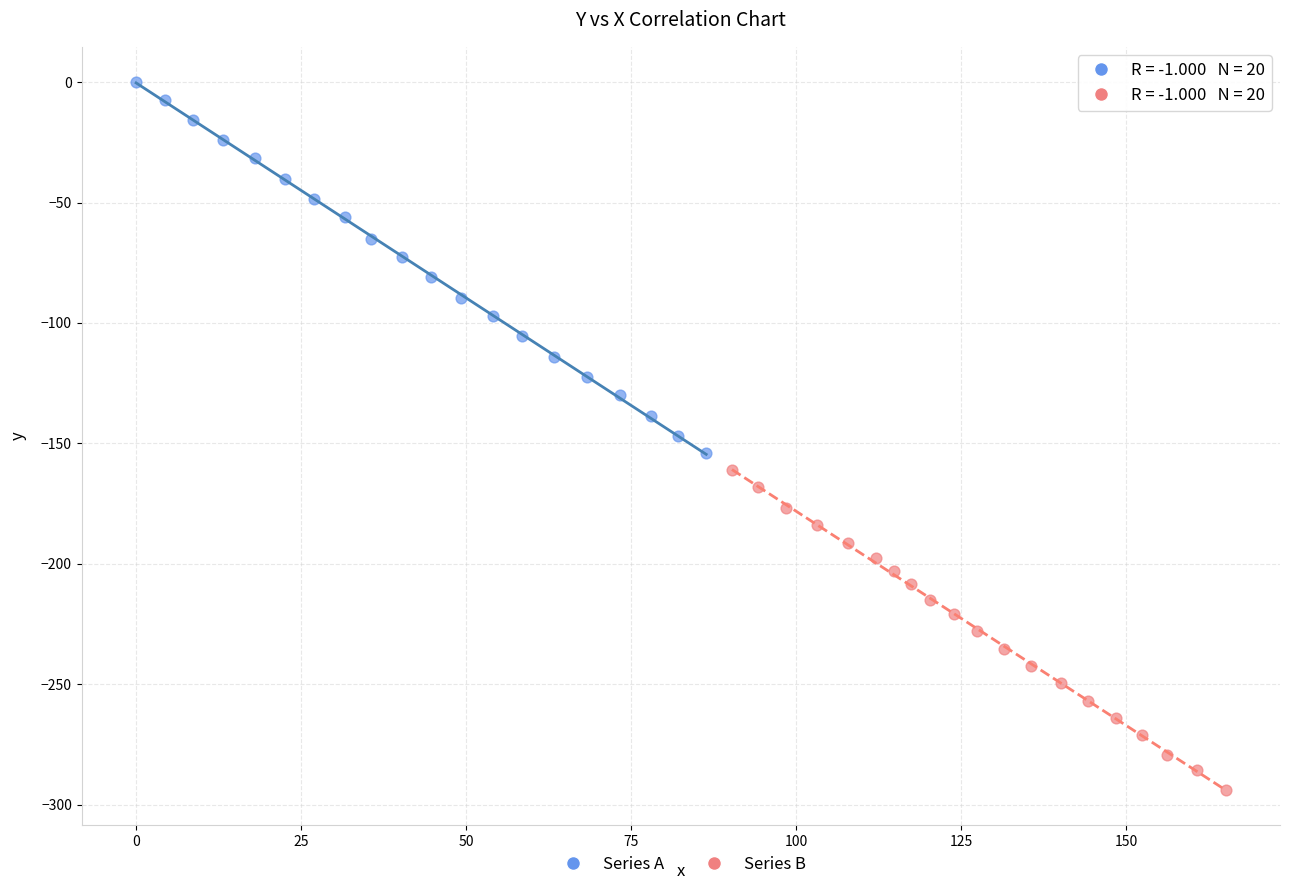

Which series has the widest spread of Y values?

Series A